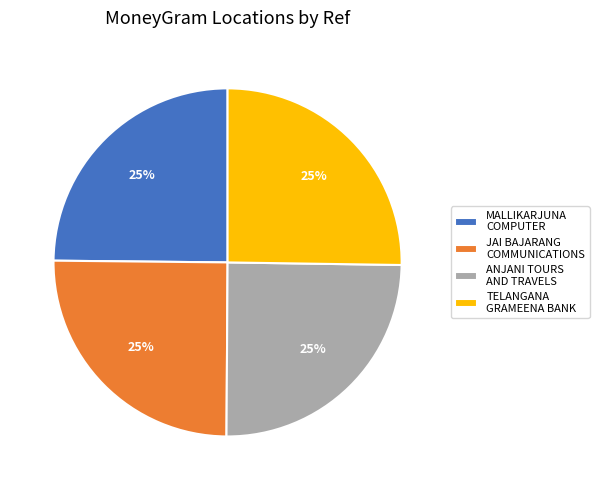

Approximately how many times larger is the value at MALLIKARJUNA COMPUTER compared to ANJANI TOURS AND TRAVELS?

1.0